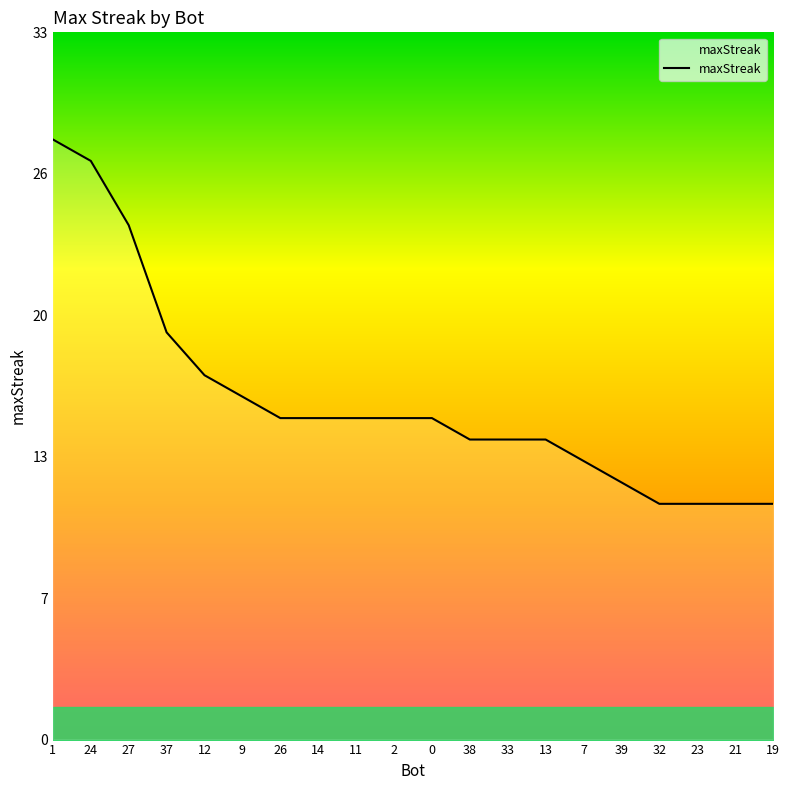

Does the chart display data point markers on the line(s)?

No